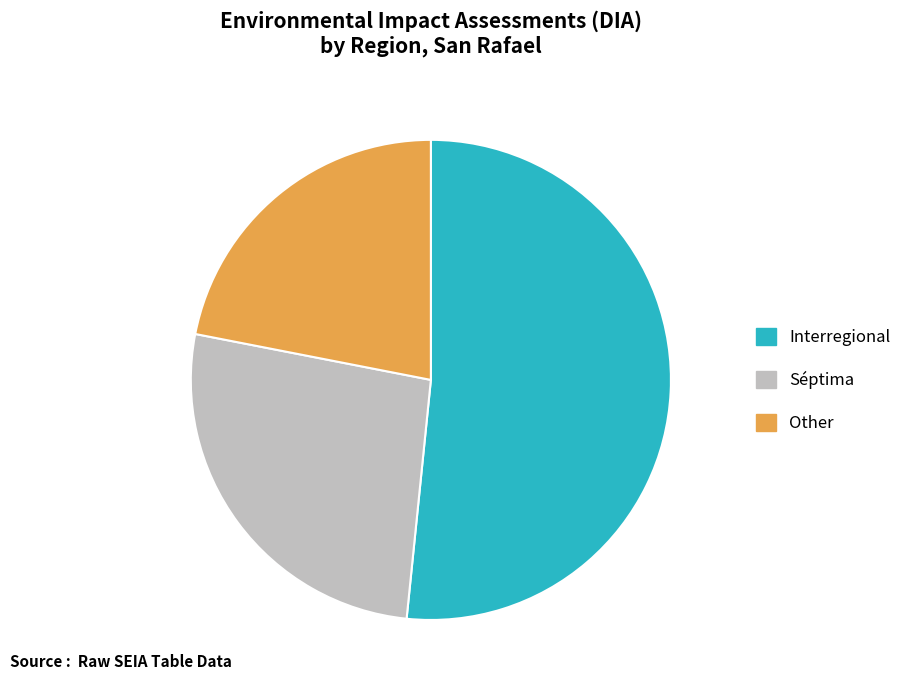

The Other slice represents 15% of the pie. True or false?

False